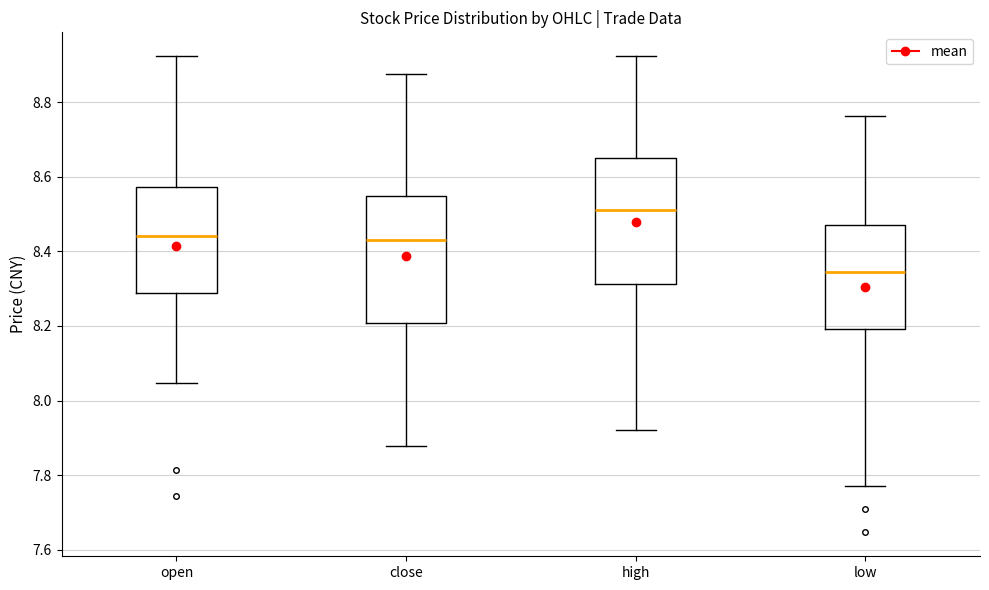

Reading left to right, read every box against the y-axis: the position of its median line, the range the box covers, and the ends of its whiskers. The values are not printed on the chart, so give them approximately, as read against the axis.

open: median 8.44, box 8.28 to 8.58, whiskers 8.04 to 8.92
close: median 8.42, box 8.20 to 8.54, whiskers 7.88 to 8.88
high: median 8.52, box 8.32 to 8.66, whiskers 7.92 to 8.92
low: median 8.34, box 8.20 to 8.48, whiskers 7.78 to 8.76